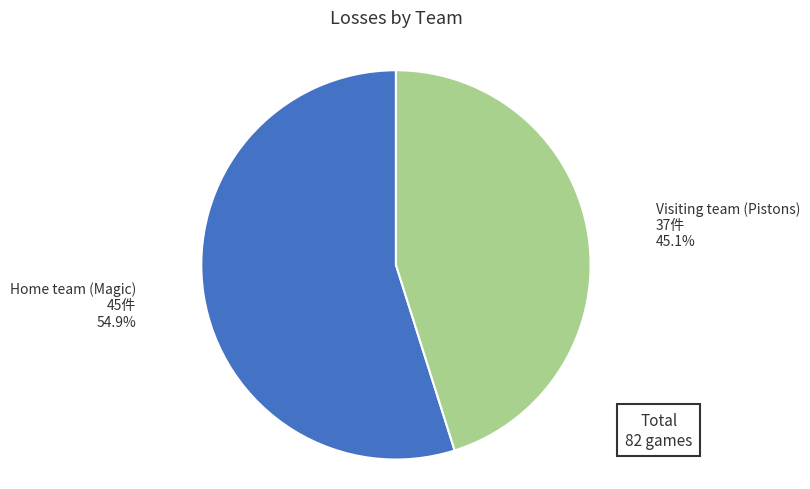

Does any single category account for the majority?

Yes